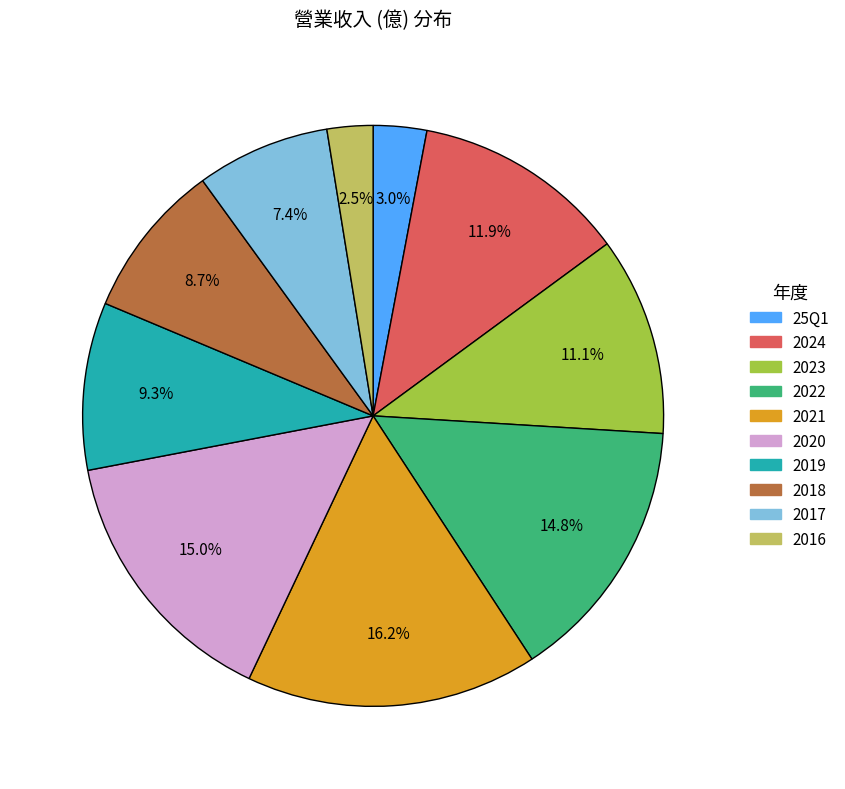

To the nearest percent, what is the combined percentage of 2020 and 2024?

27%